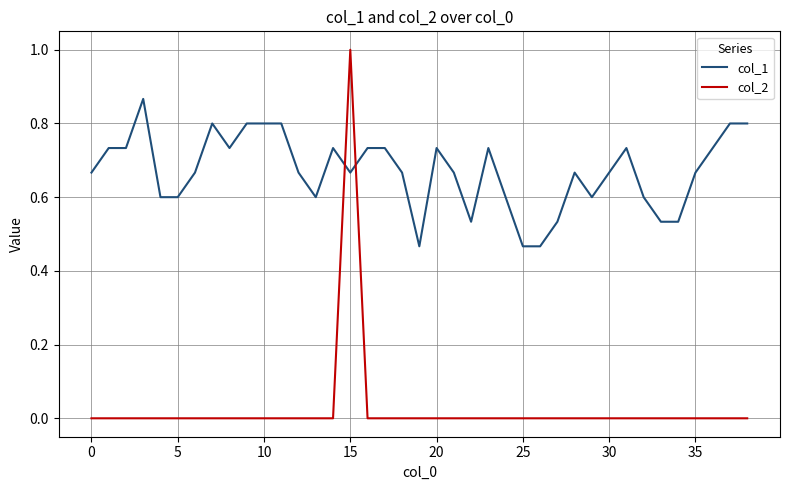

Rank the series by their maximum value, from highest to lowest.

col_2, col_1